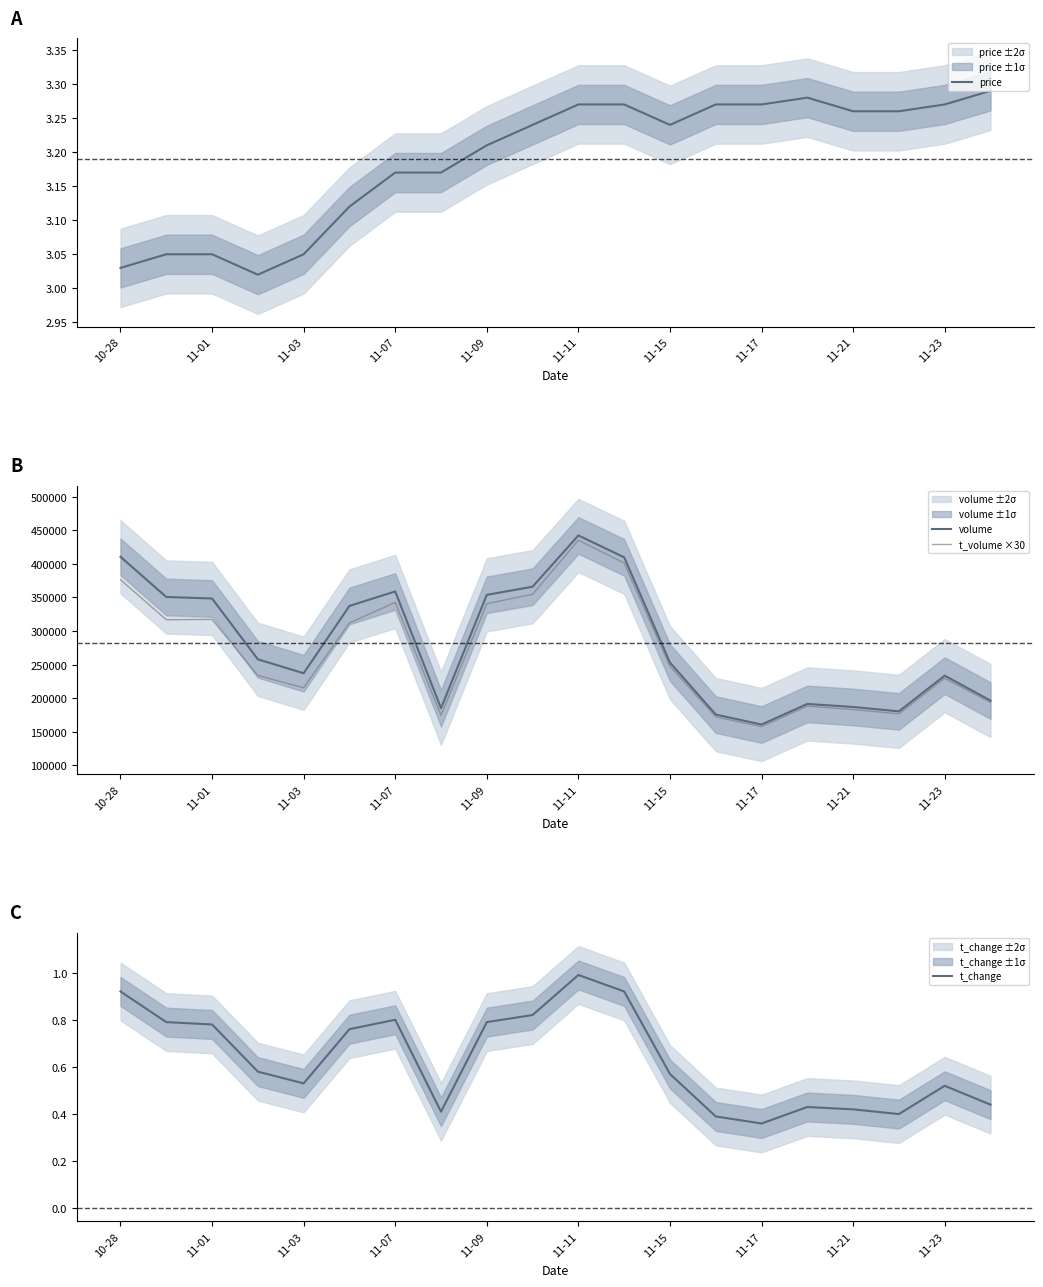

Is it true that price equals 1.7 at 11-21?

False